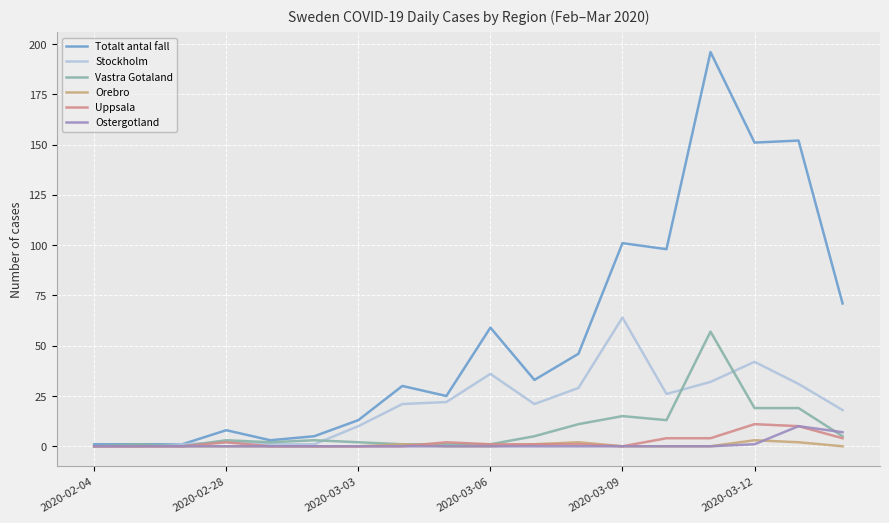

How many lines are shown in the chart?

6